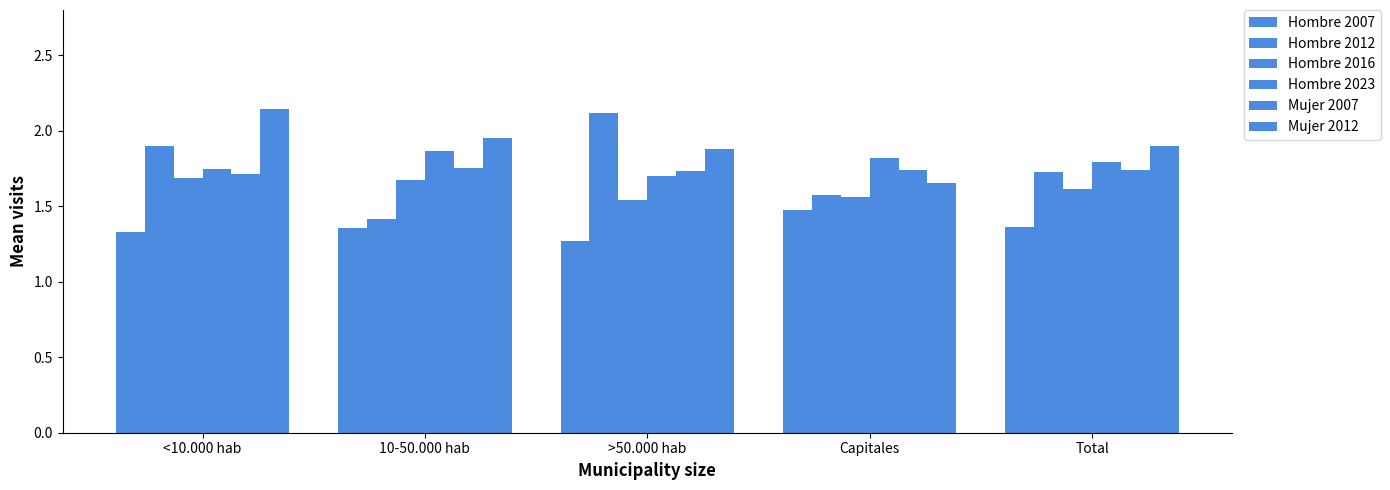

Rank the series by their maximum value, from highest to lowest.

Mujer 2012, Hombre 2012, Hombre 2023, Mujer 2007, Hombre 2016, Hombre 2007